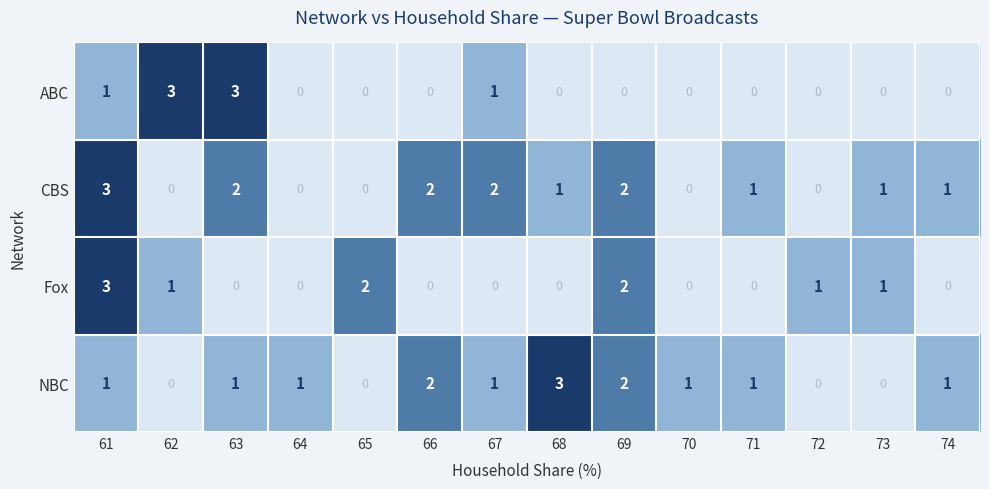

Is it true that NBC equals -2 at 62?

False